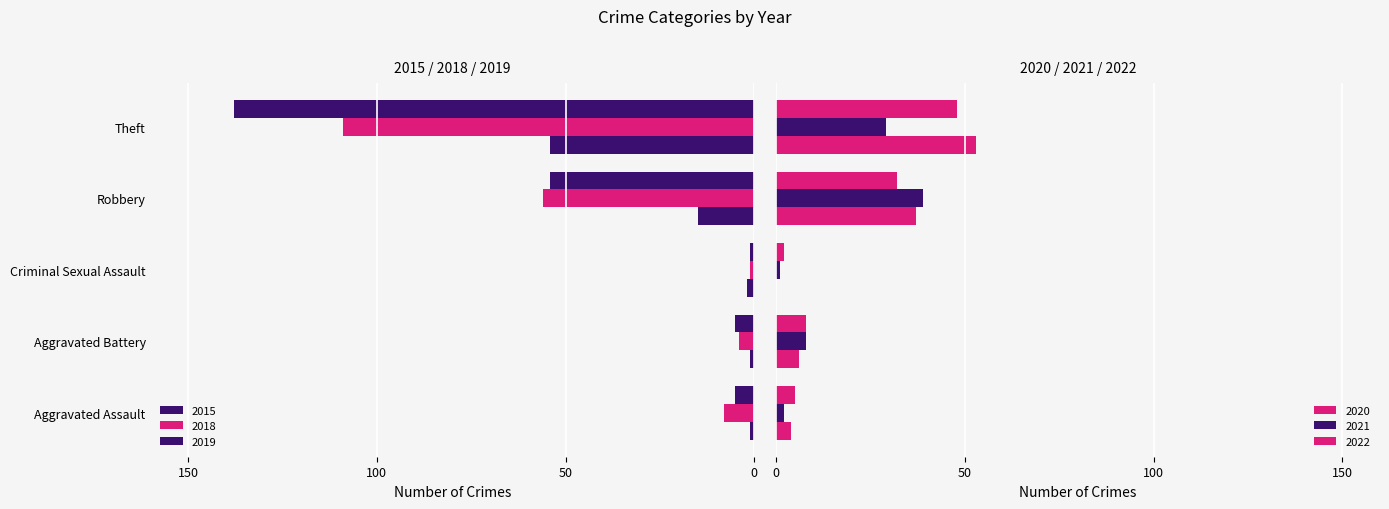

What is the difference between the 2015 values at Criminal Sexual Assault and Robbery?

13